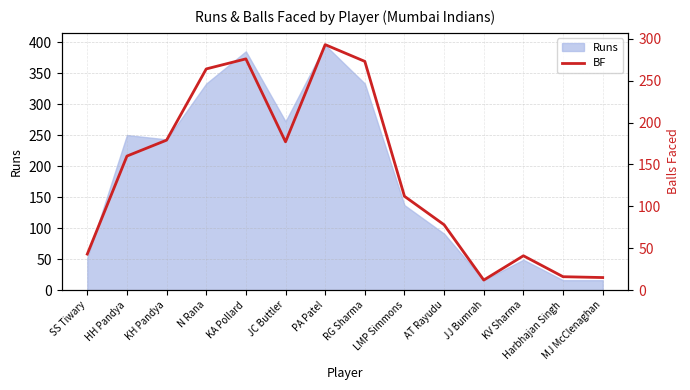

At which category does the data reach its first local valley?

JC Buttler